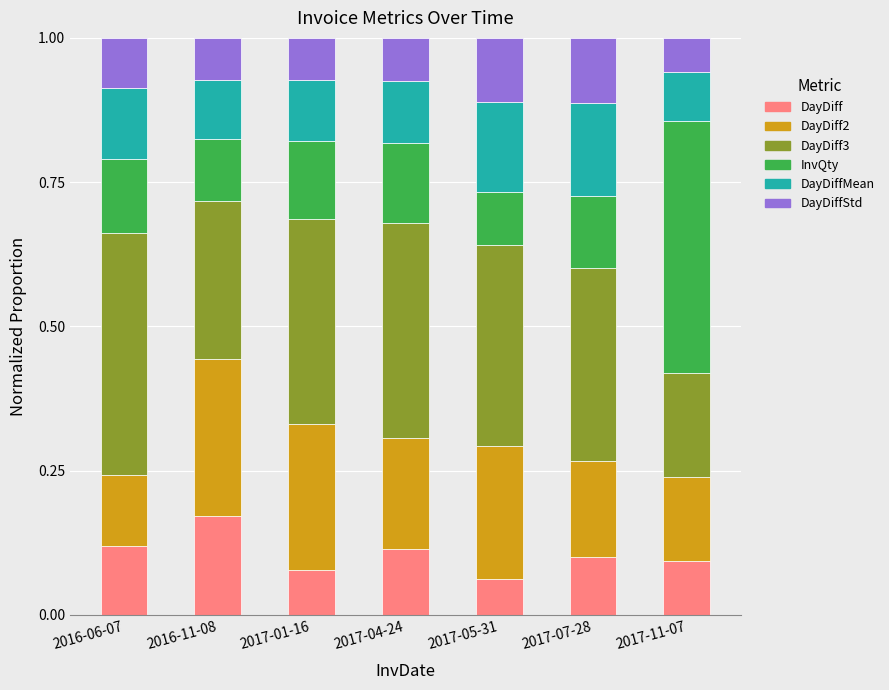

At which label does DayDiff reach its peak?

2016-11-08